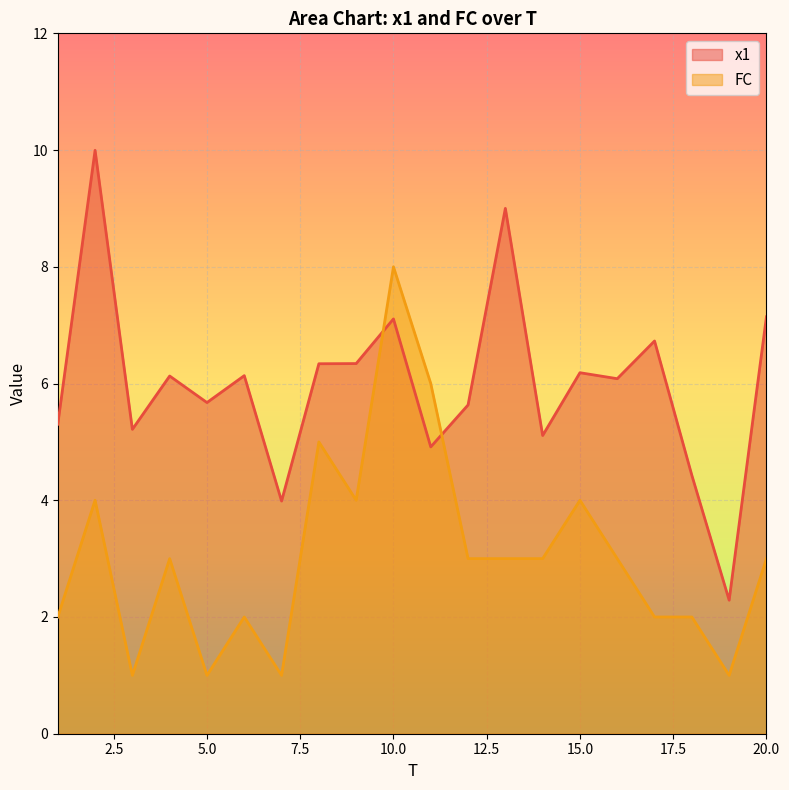

True or false: x1 and FC cross at least once.

True